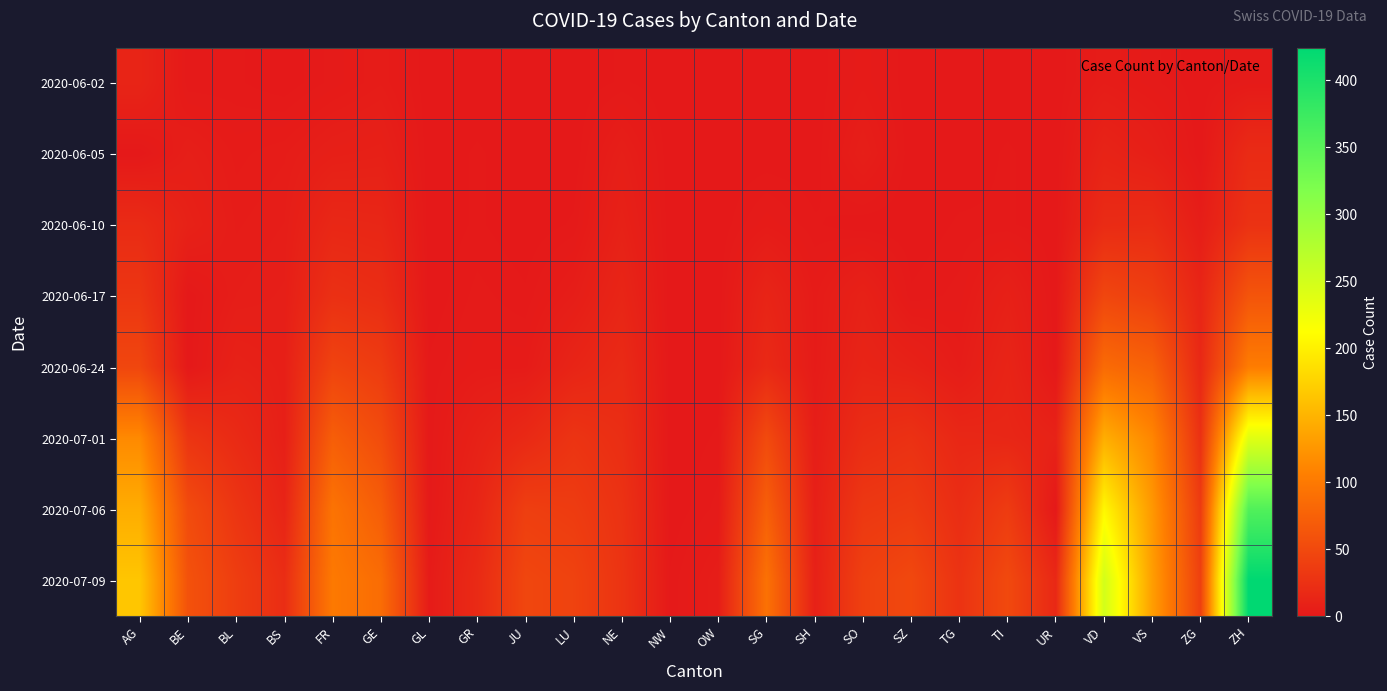

What is the difference between the highest and lowest values at NE?

27